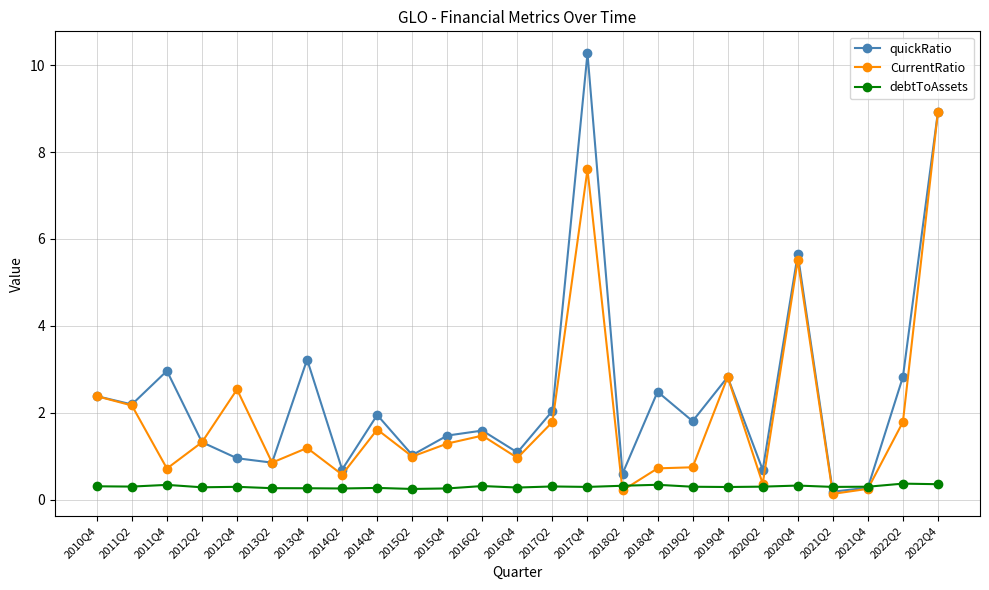

What is the difference between the maximum and minimum values in the debtToAssets series?

0.1